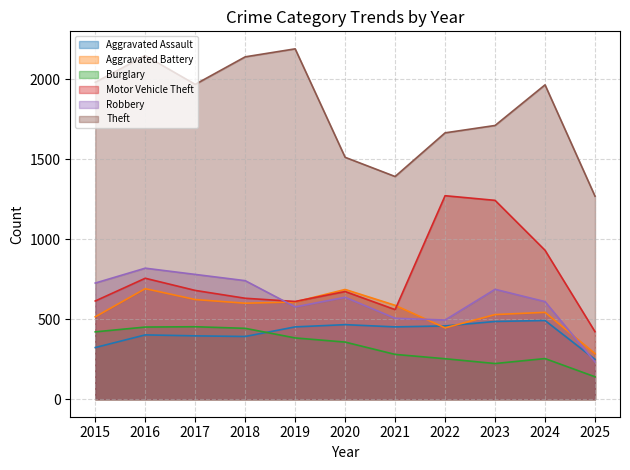

How many distinct data groups are displayed?

6